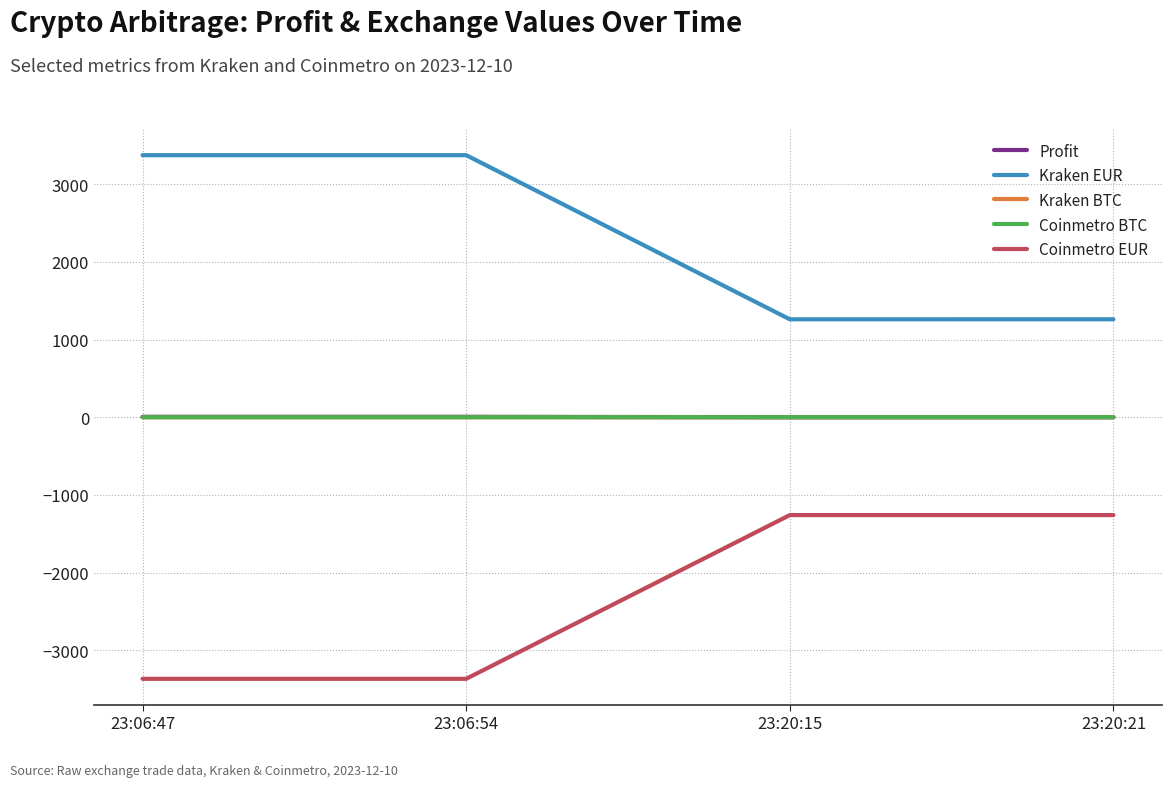

True or false: Coinmetro BTC and Coinmetro EUR cross at least once.

False